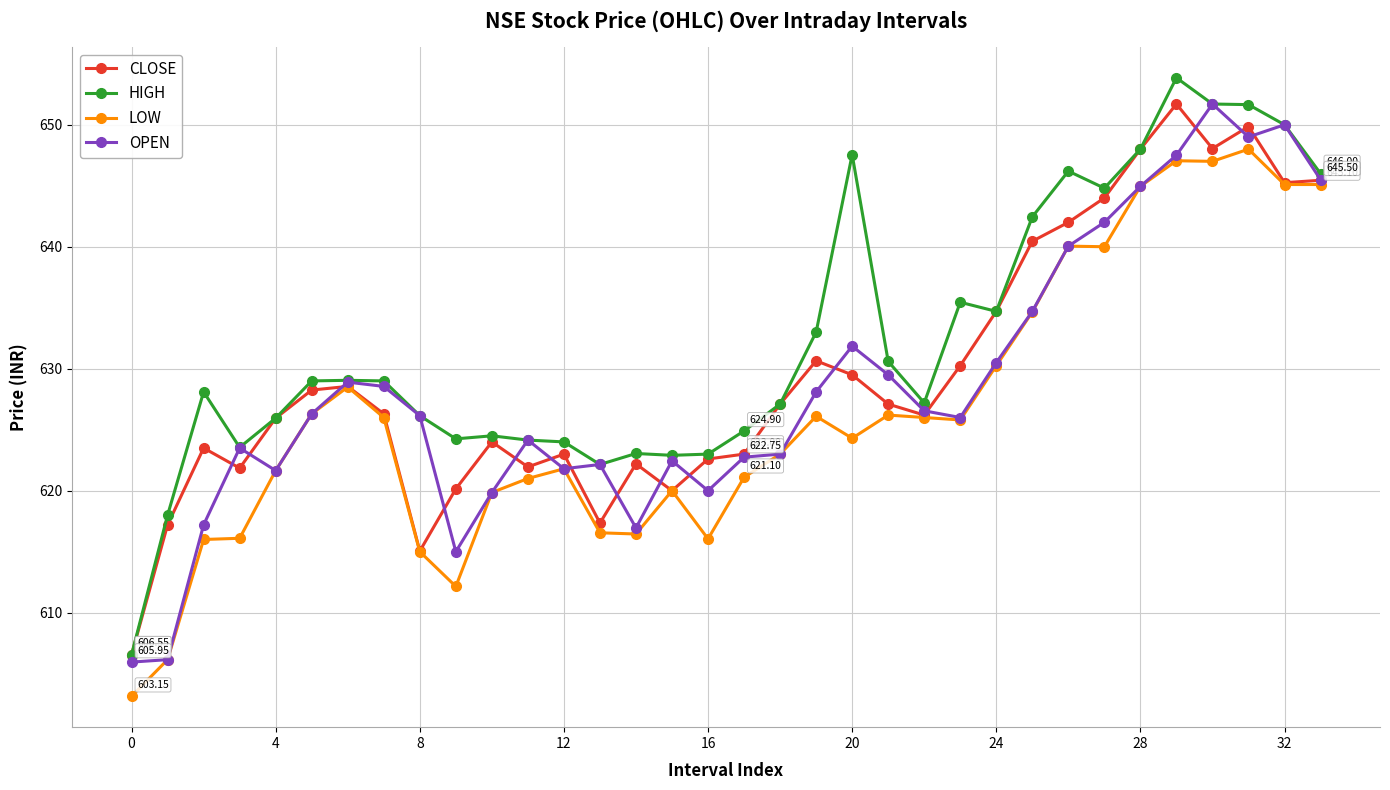

True or false: LOW has more than 0 interior local peaks.

True